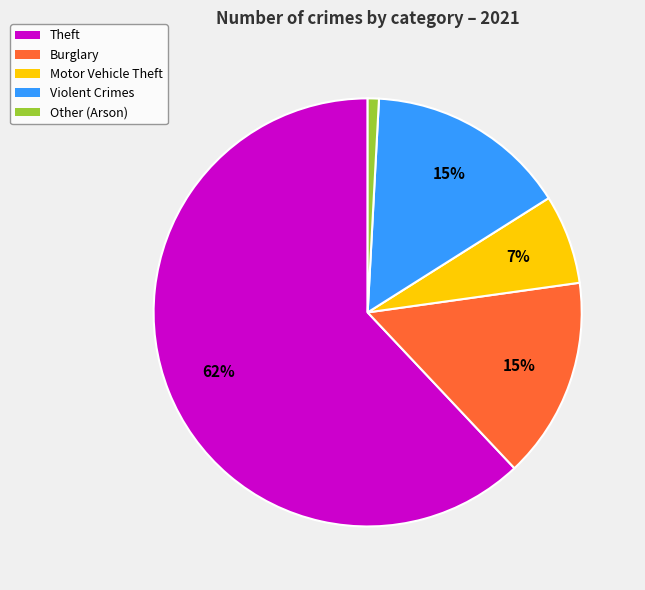

To the nearest percent, what is the average slice percentage?

20%